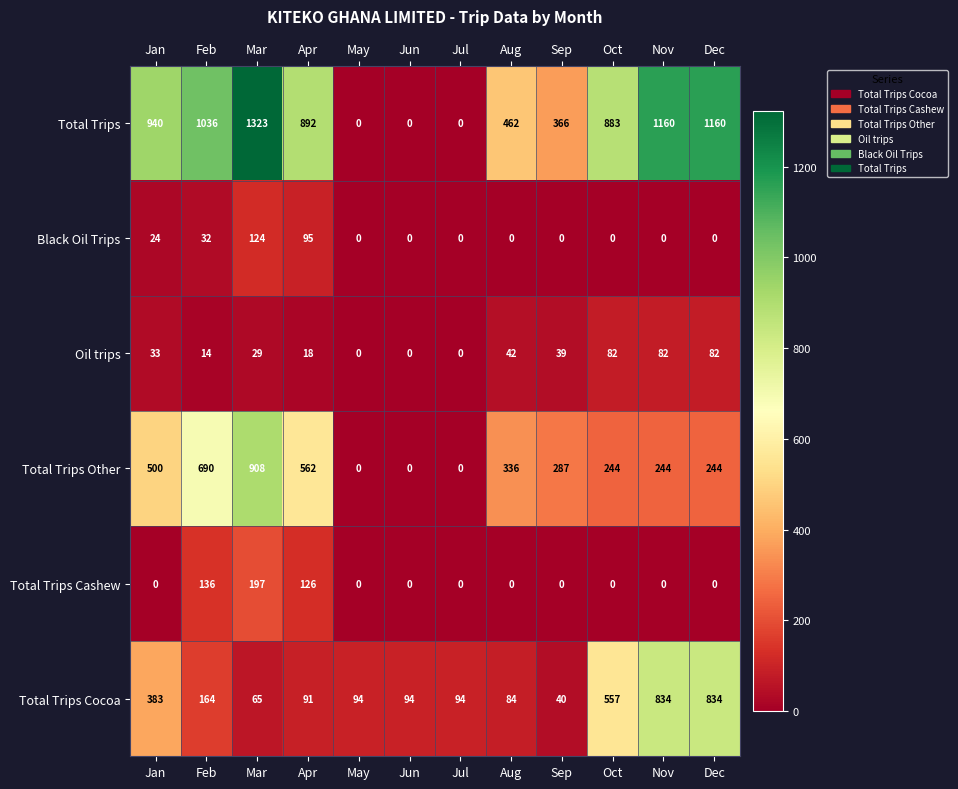

What value does the Total Trips series have at Nov?

1160